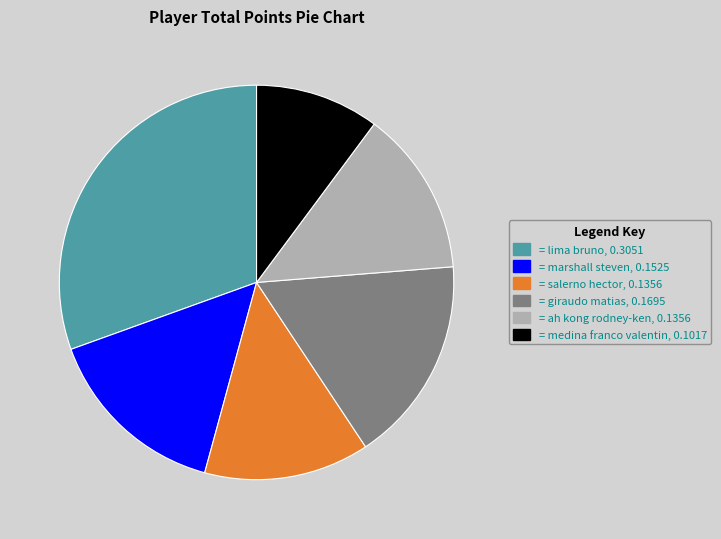

Count the number of slices in the pie.

6